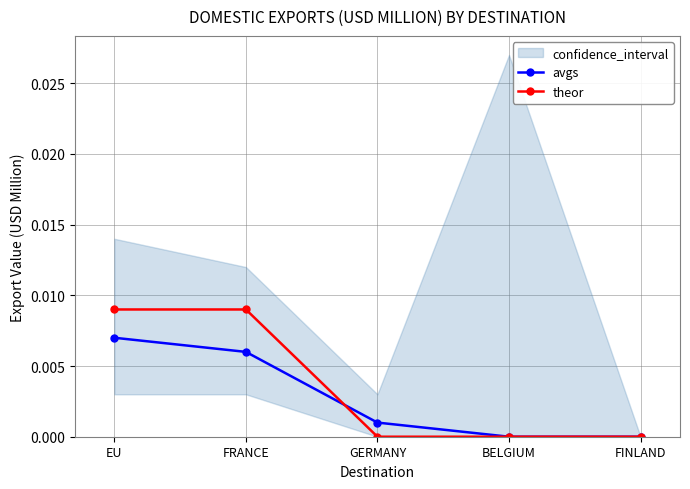

How many values in avgs are above zero?

3